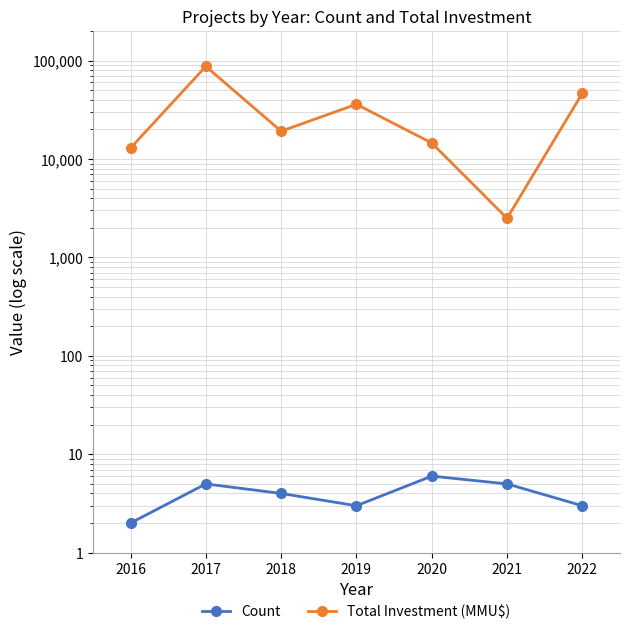

List the series in order of their peak value, highest first.

Total Investment (MMU$), Count